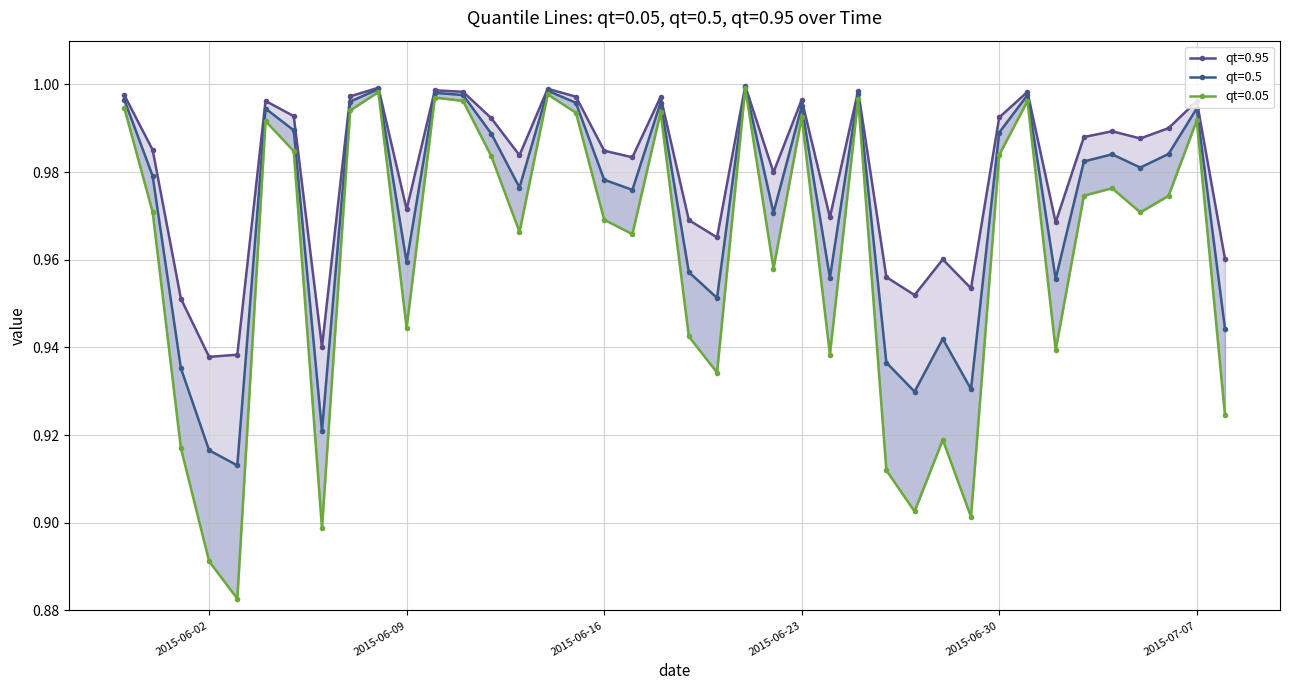

True or false: qt=0.5 has more than 2 points higher than both neighbors.

True